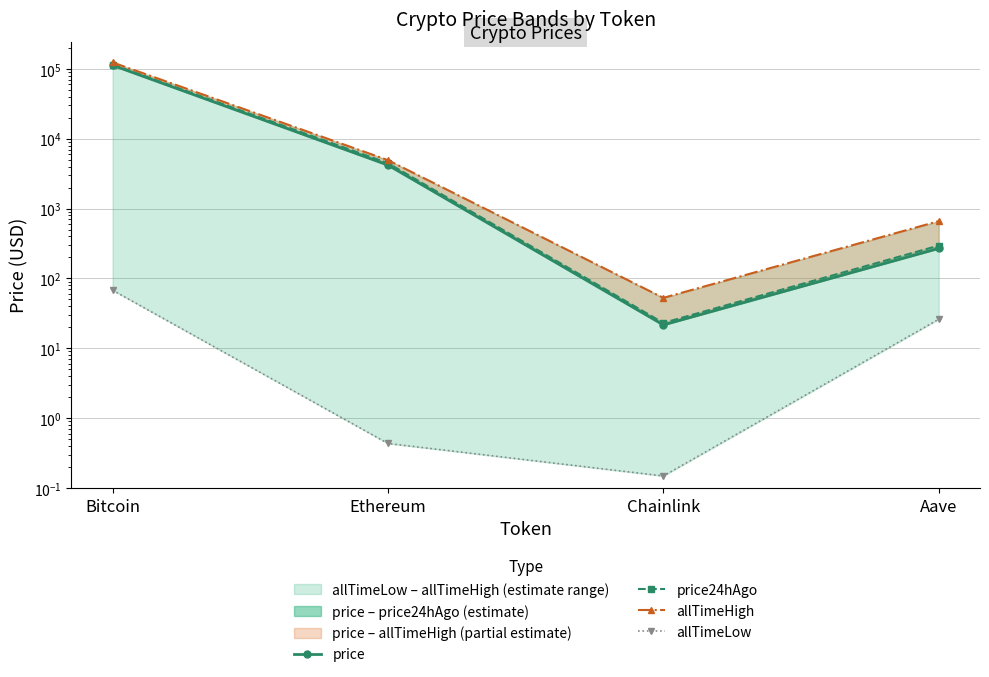

At which label does price24hAgo reach its peak?

Bitcoin